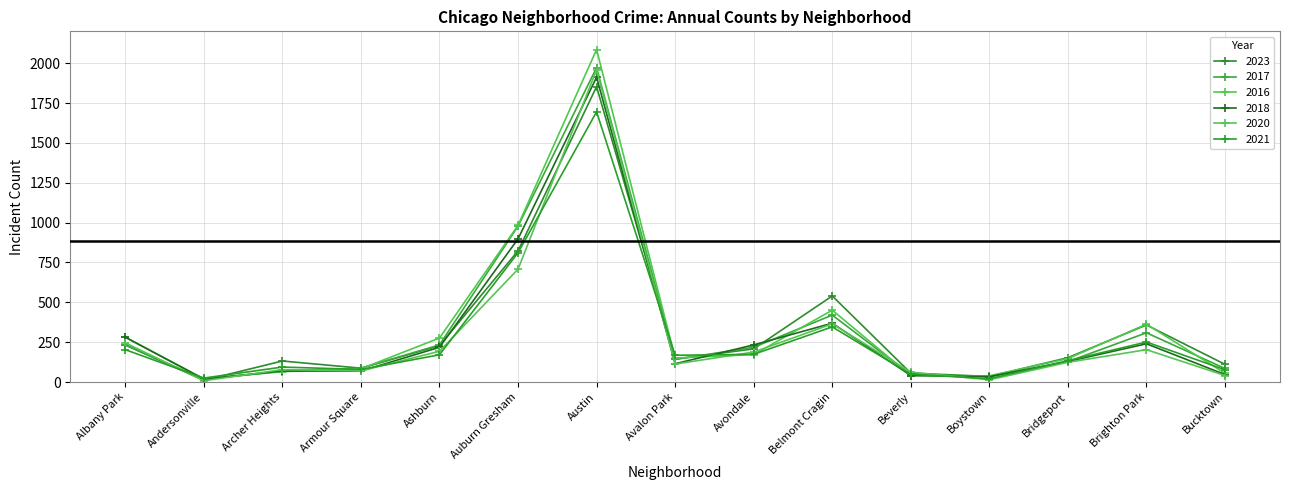

At how many categories does at least one series exceed 656?

2